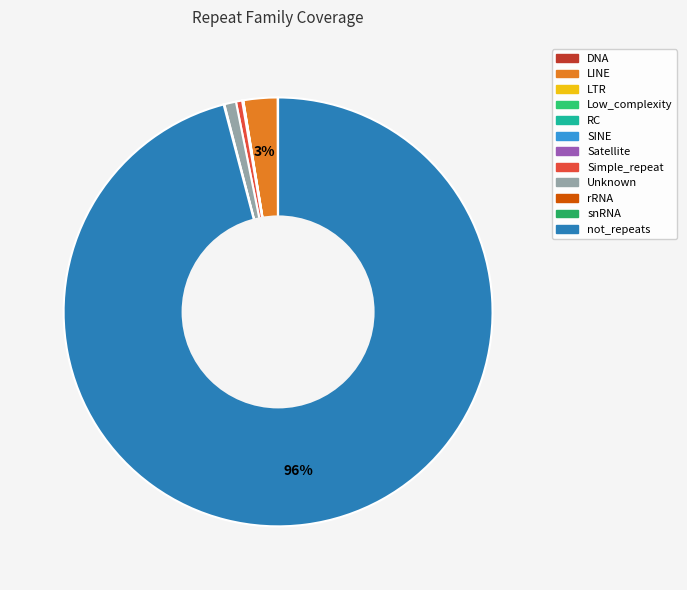

Approximately how many times larger is the value at not_repeats compared to SINE?

1160016.5